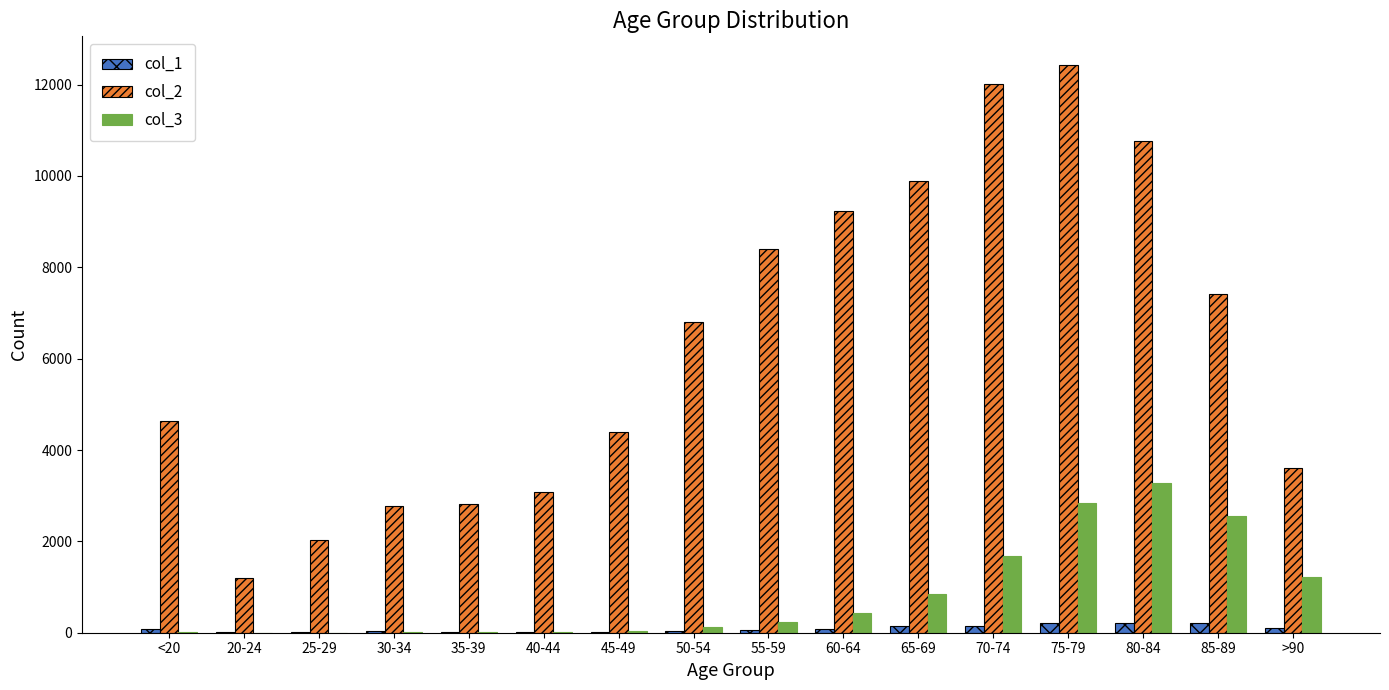

Where is col_3 nearest to the value 1638?

70-74